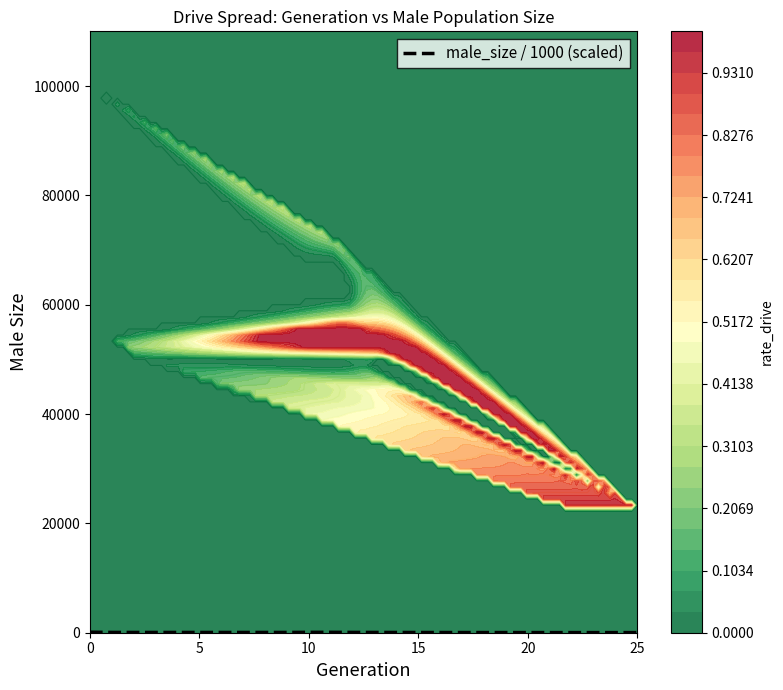

What is the approximate value at 15?

40.2